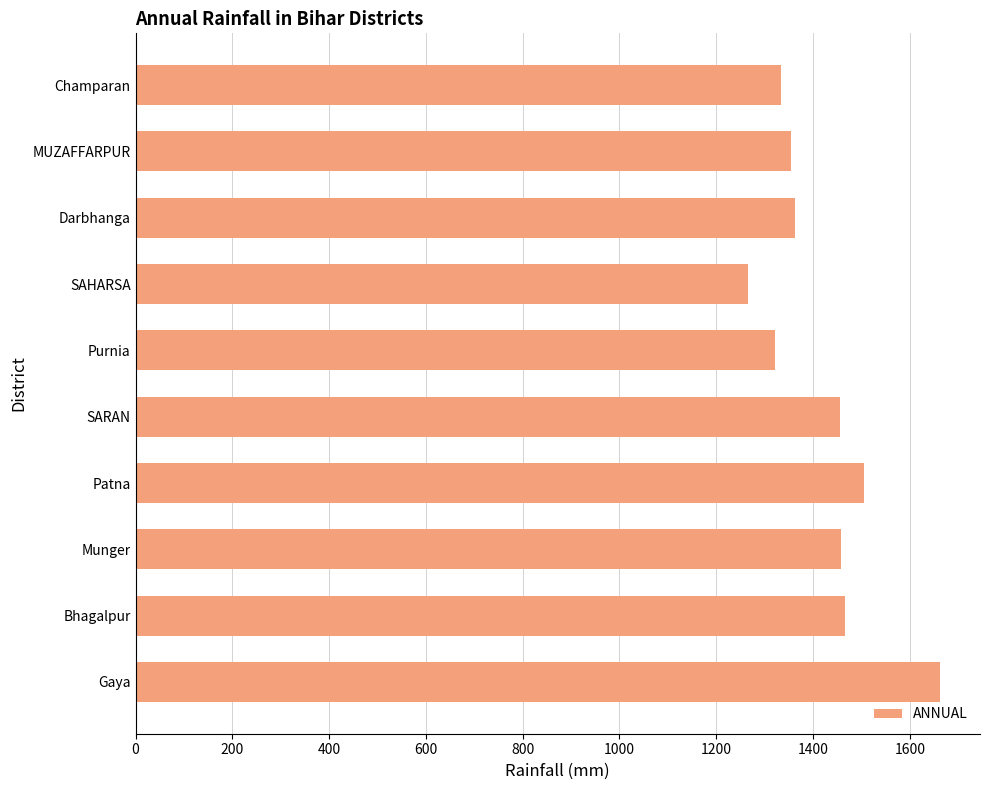

The chart shows a value of 982 at Bhagalpur. True or false?

False